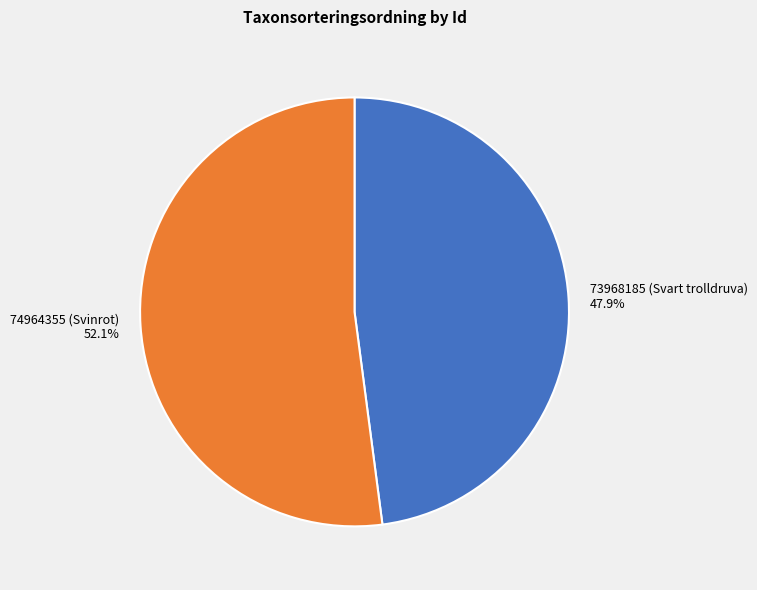

To the nearest percent, what is the combined percentage of 74964355 (Svinrot) and 73968185 (Svart trolldruva)?

100%